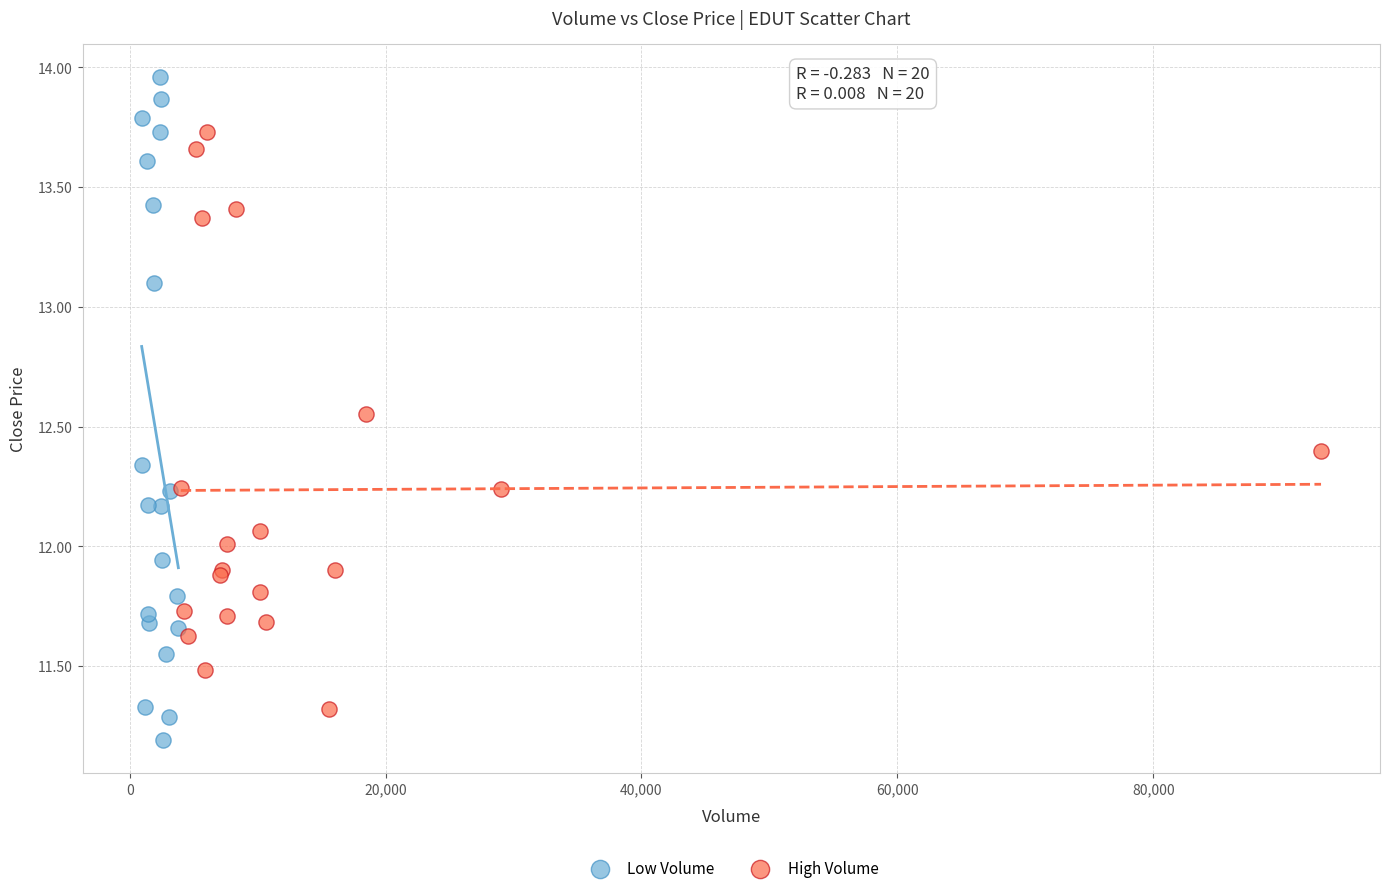

Which series reaches the minimum Y coordinate?

Low Volume